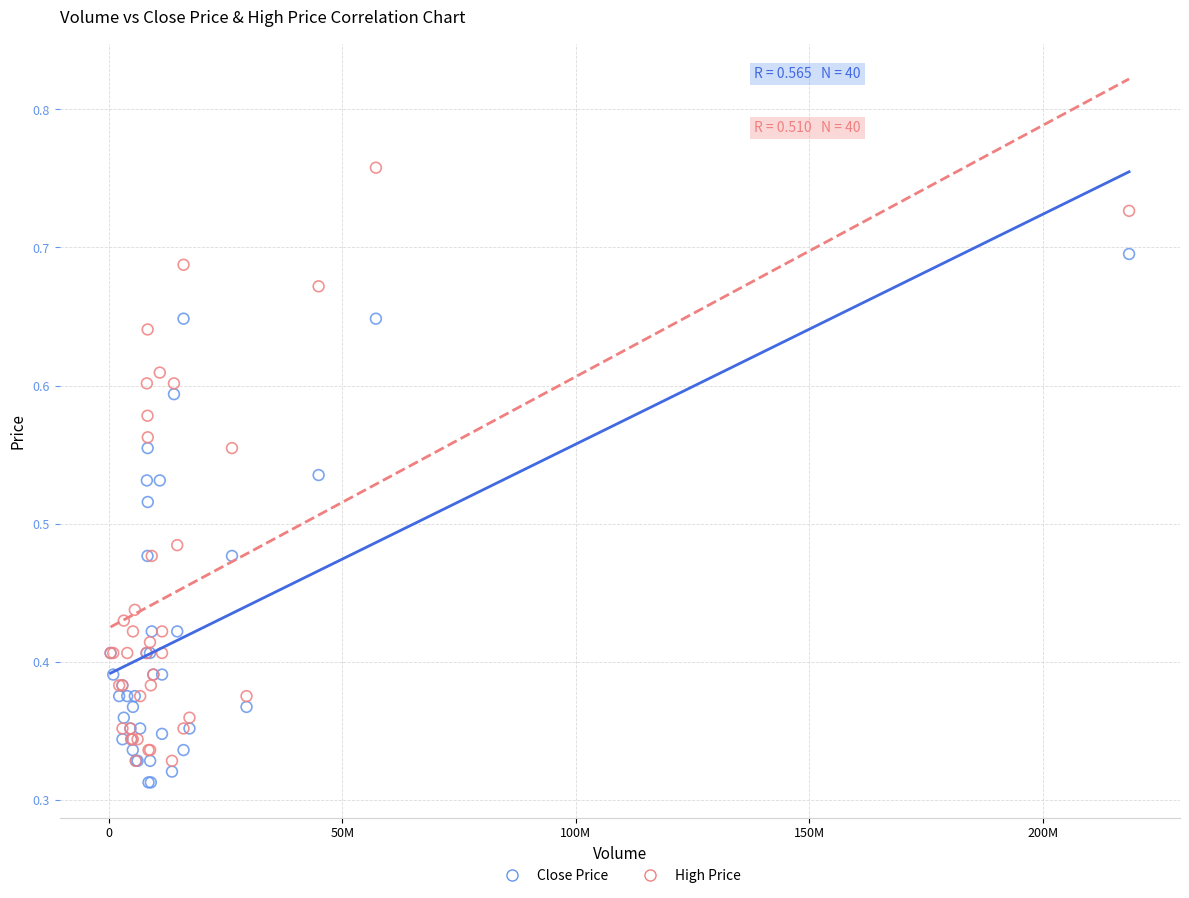

Which series contains the highest Y value?

High Price